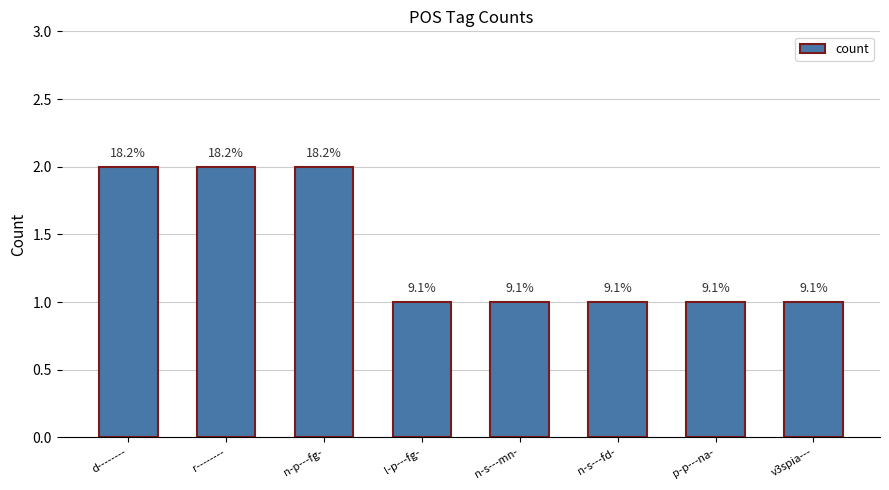

What is the difference between the second highest and second lowest values?

1